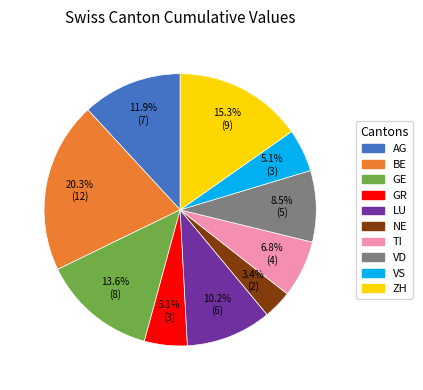

To the nearest percent, what percentage of the pie is ZH?

15%